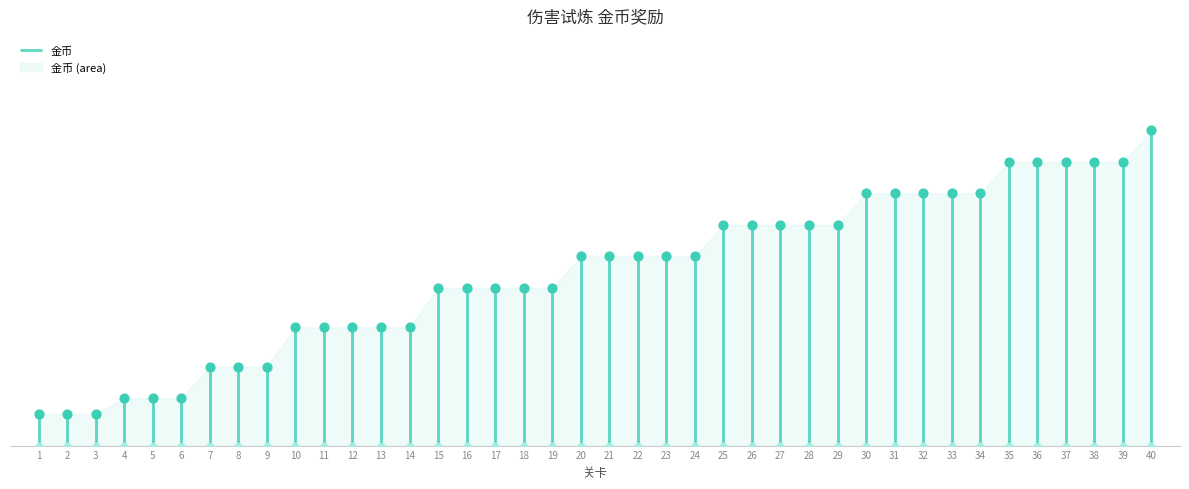

What is the change in value from 3 to 39?

+160000